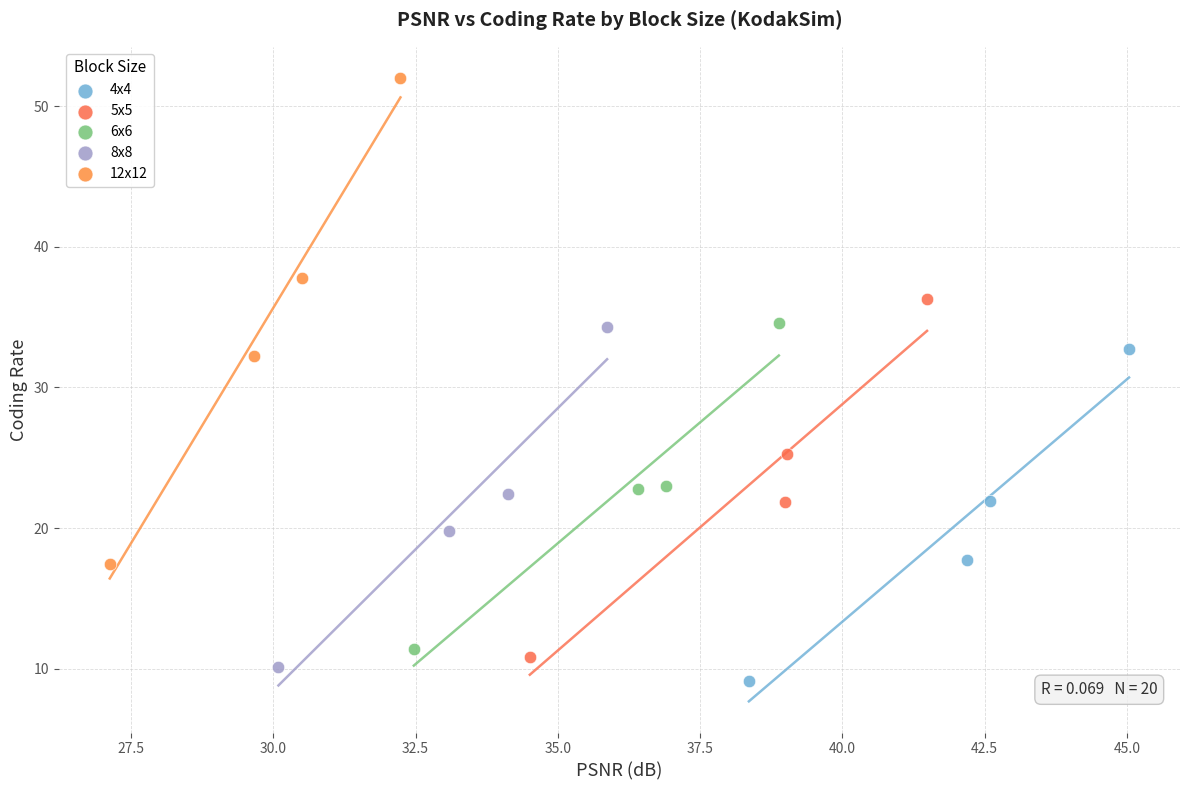

Which series has the widest spread of Y values?

12x12